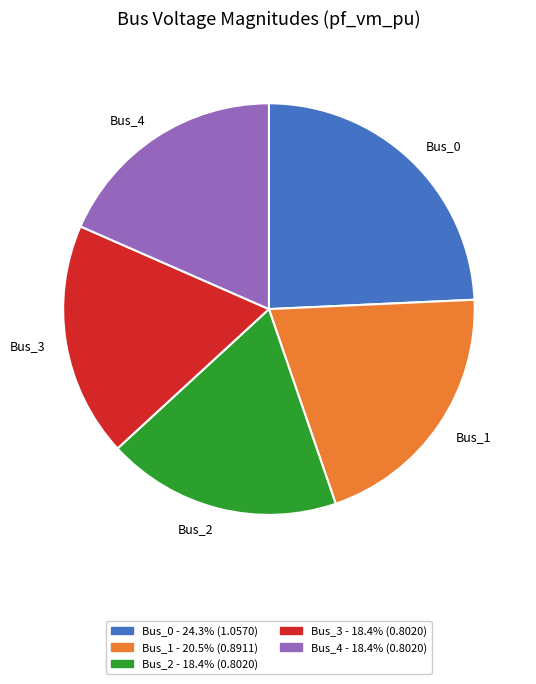

Is there a majority slice in this chart?

No